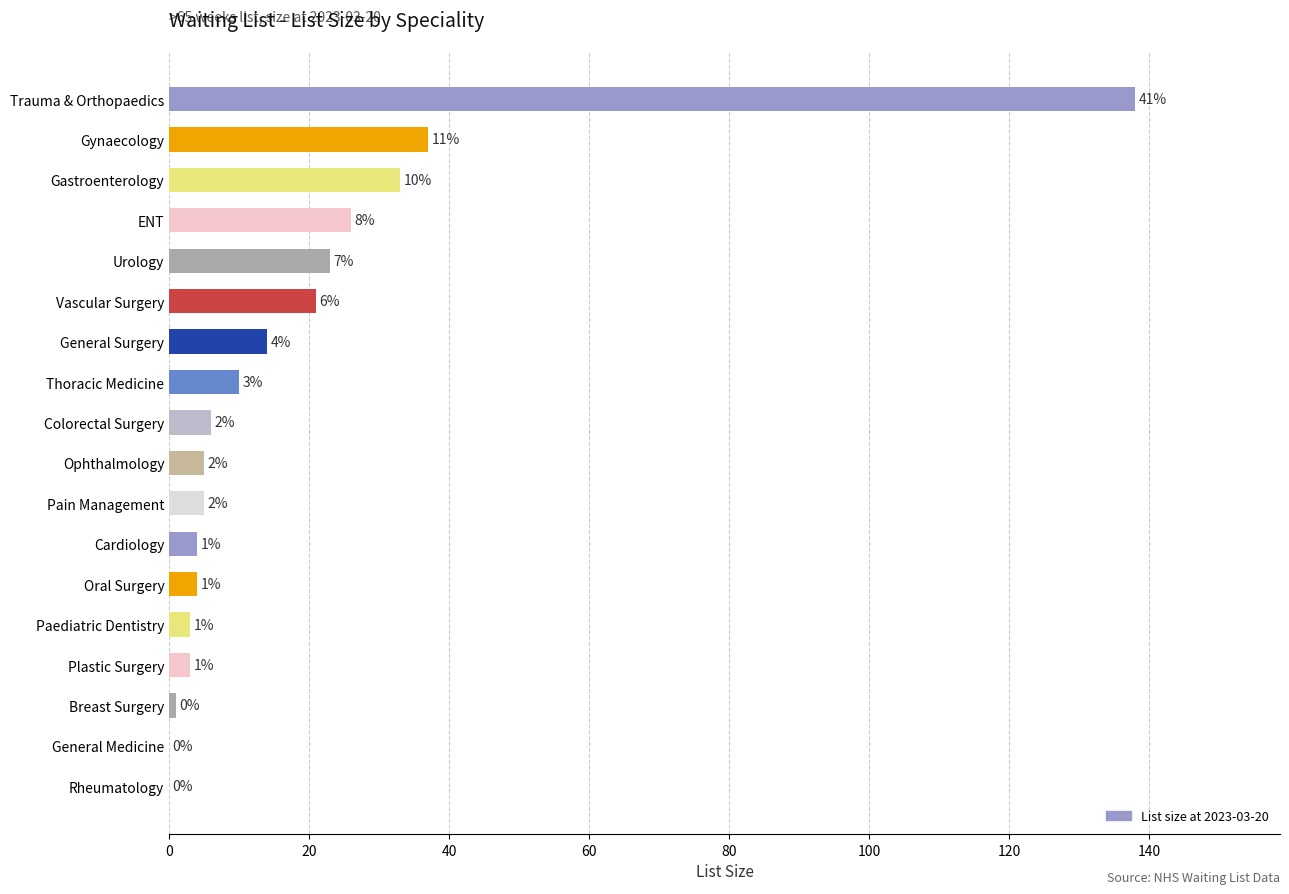

What is the maximum value shown in the chart?

138